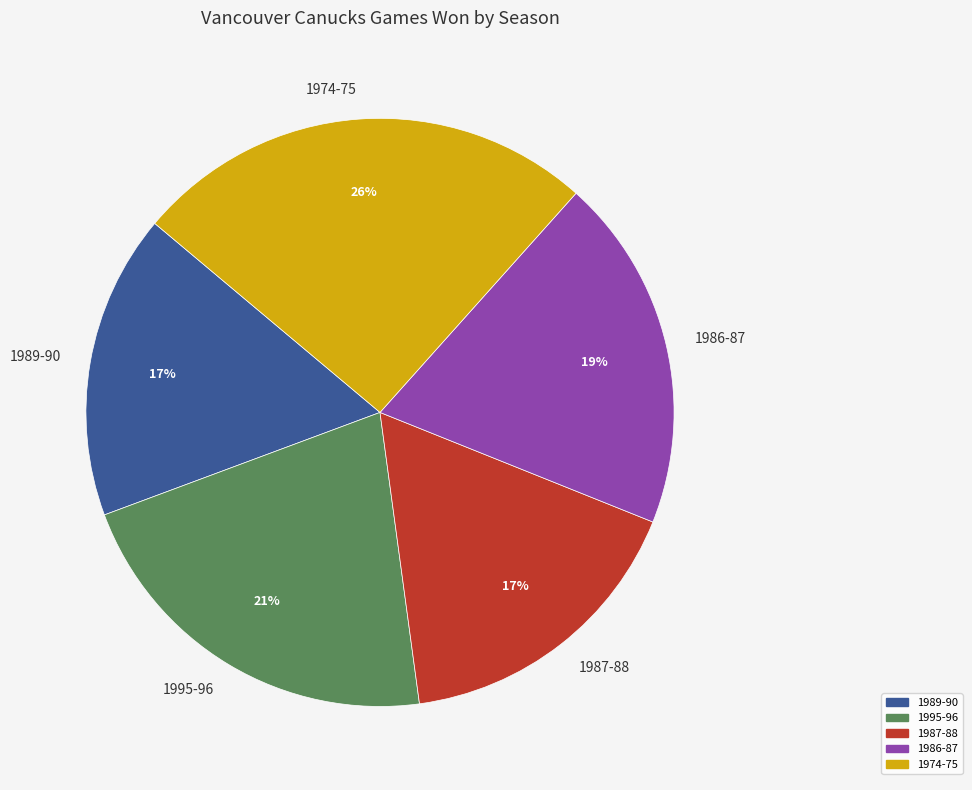

Which has a higher value, 1989-90 or 1974-75?

1974-75